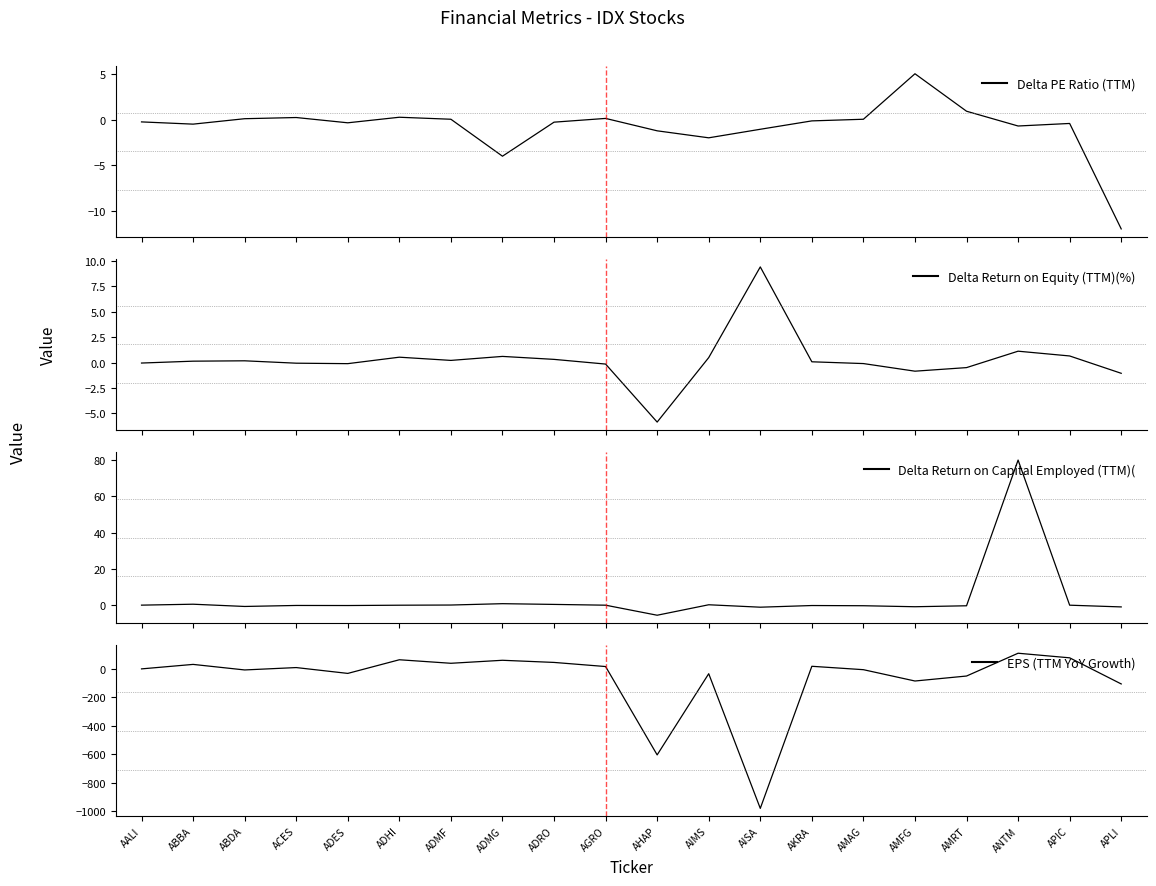

What is the sum of all Delta Return on Capital Employed (TTM)( values?

73.4